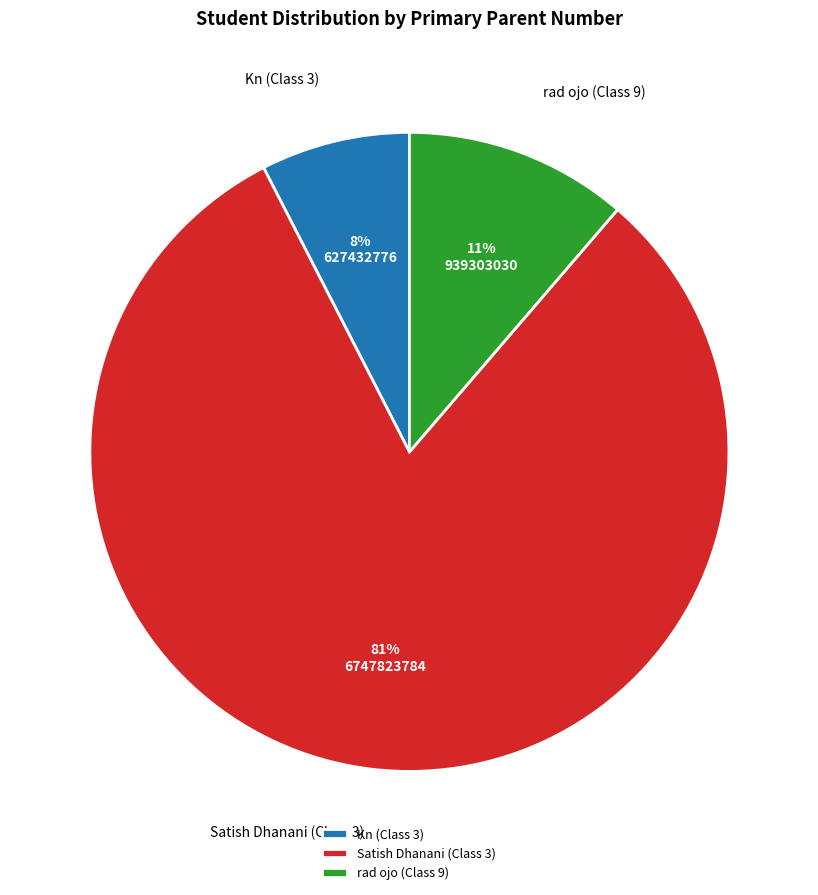

To the nearest percent, what portion does Kn (Class 3) represent?

8%